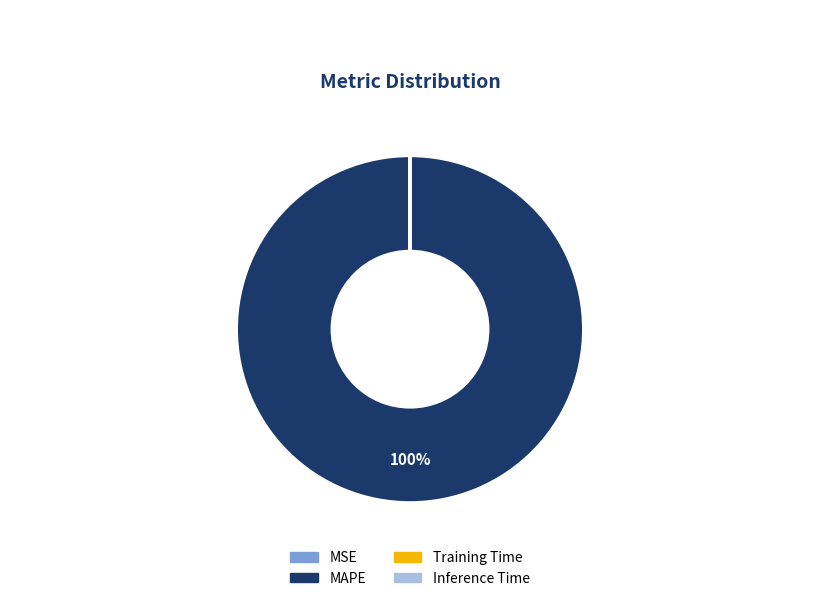

Which category has the biggest portion of the pie?

MAPE